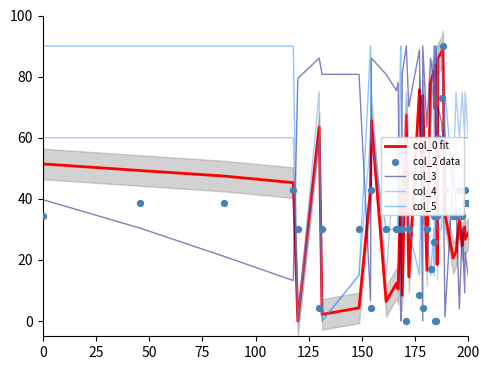

Which series has the largest total across all categories?

col_4